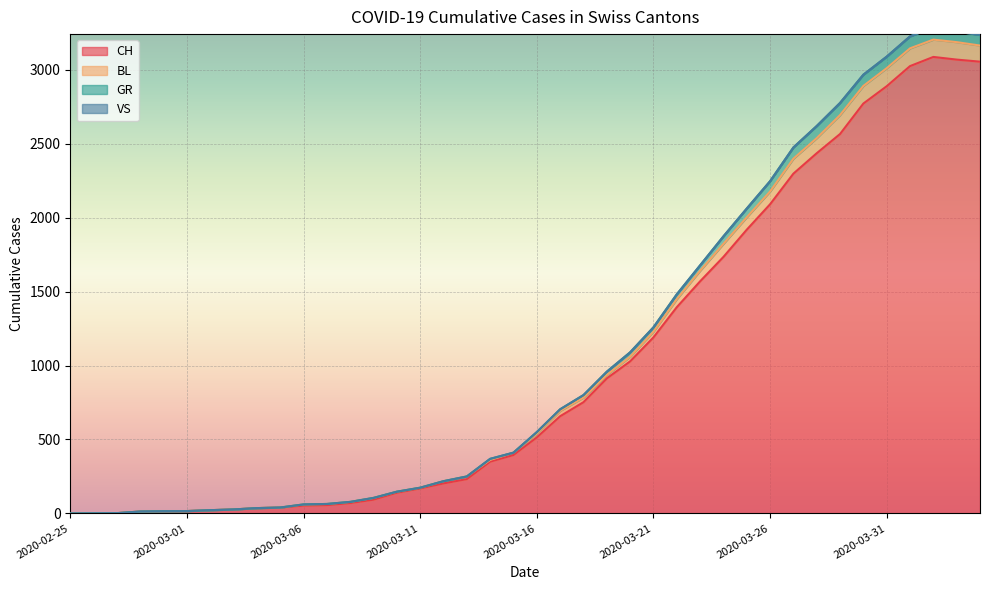

The value of CH at 2020-02-25 is 0. True or false?

True